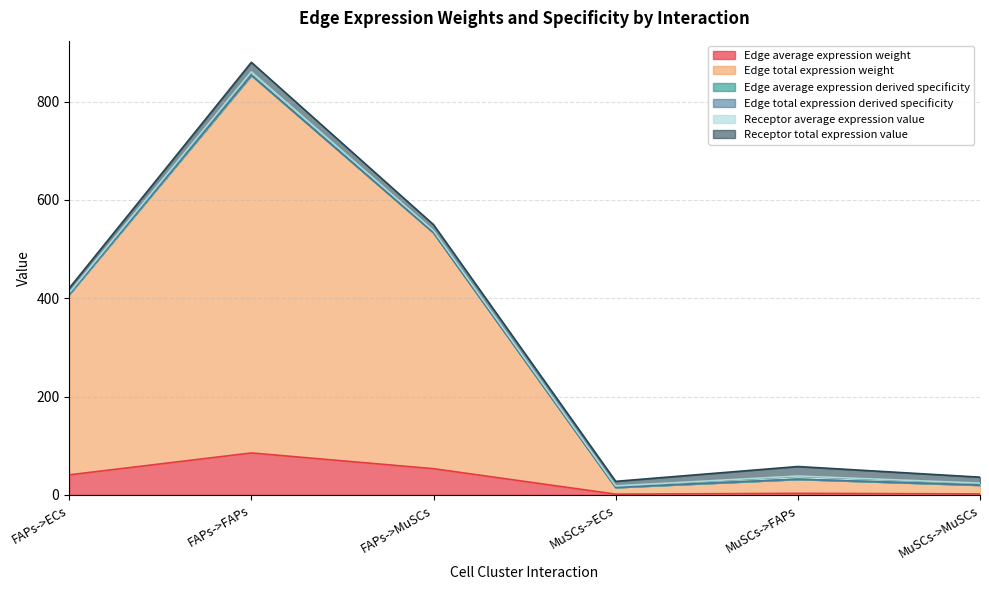

What is the maximum value shown in the chart?

854.3